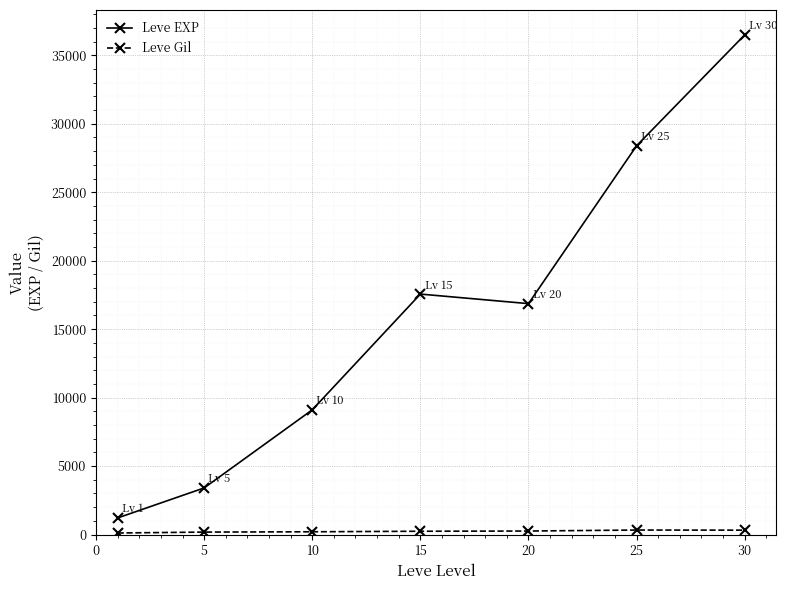

Which series has the largest total across all categories?

Leve EXP